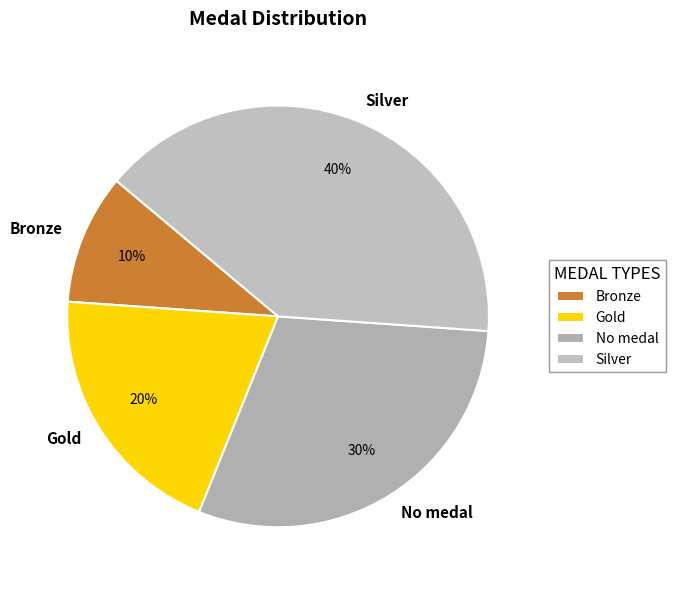

True or false: Gold accounts for 20% of the total.

True